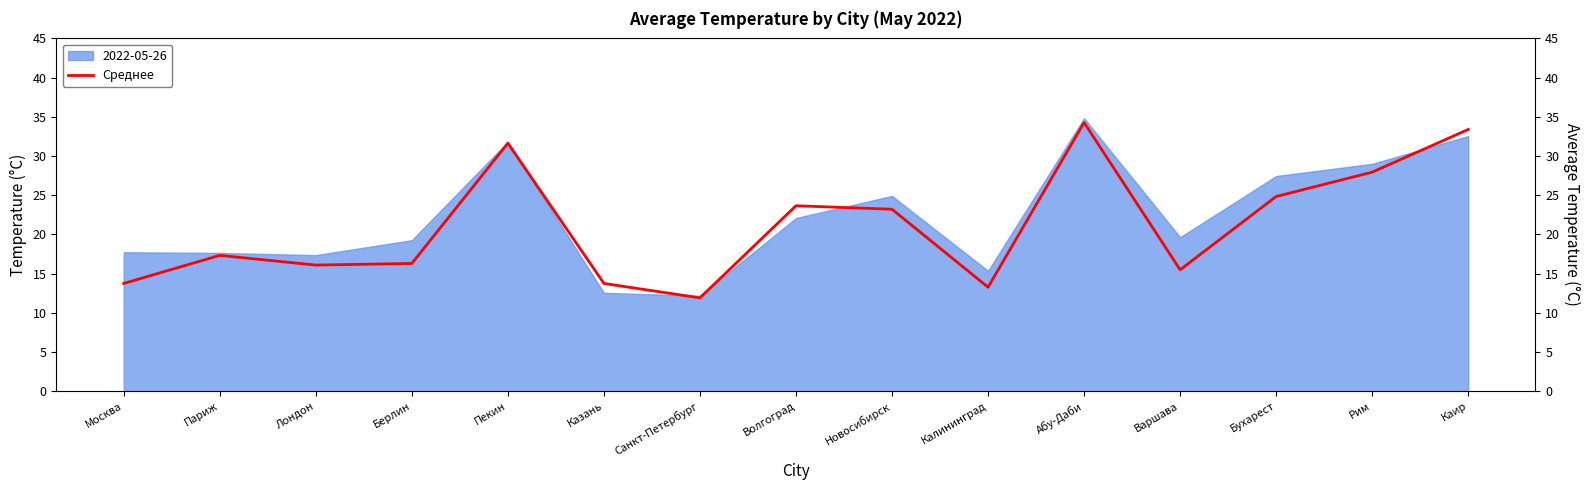

How many interior local valleys (lower than both neighbors) does the data have?

4